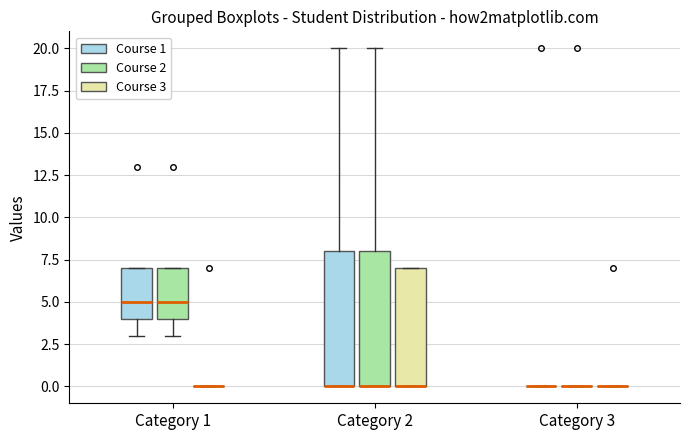

Where is the lower edge of the box for Category 2 (Course 1) on the y-axis? The values are not printed on the chart, so give them approximately, as read against the axis.

0